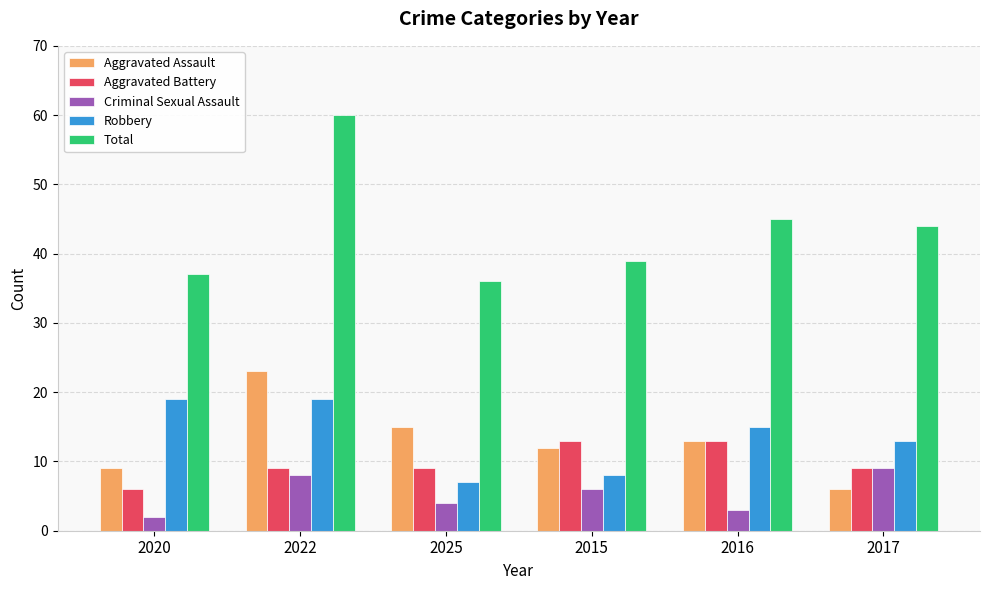

How many bars are there in each group?

5